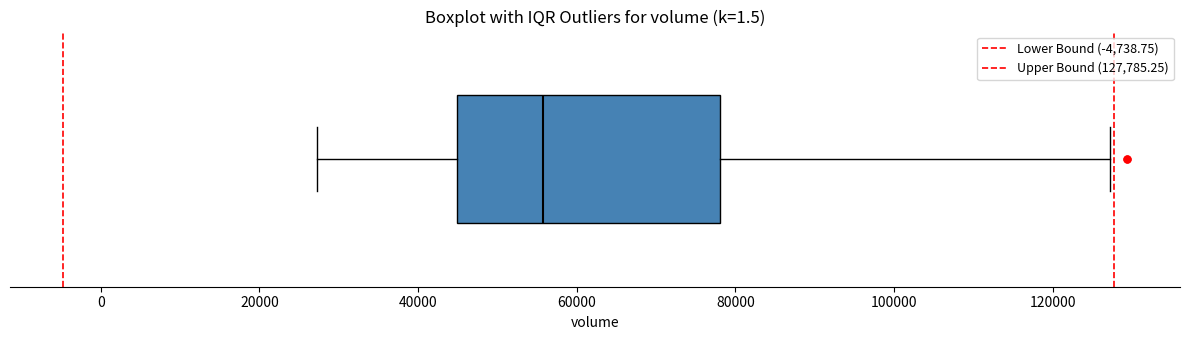

Where does the left whisker of the box end on the x-axis? The values are not printed on the chart, so give them approximately, as read against the axis.

28000